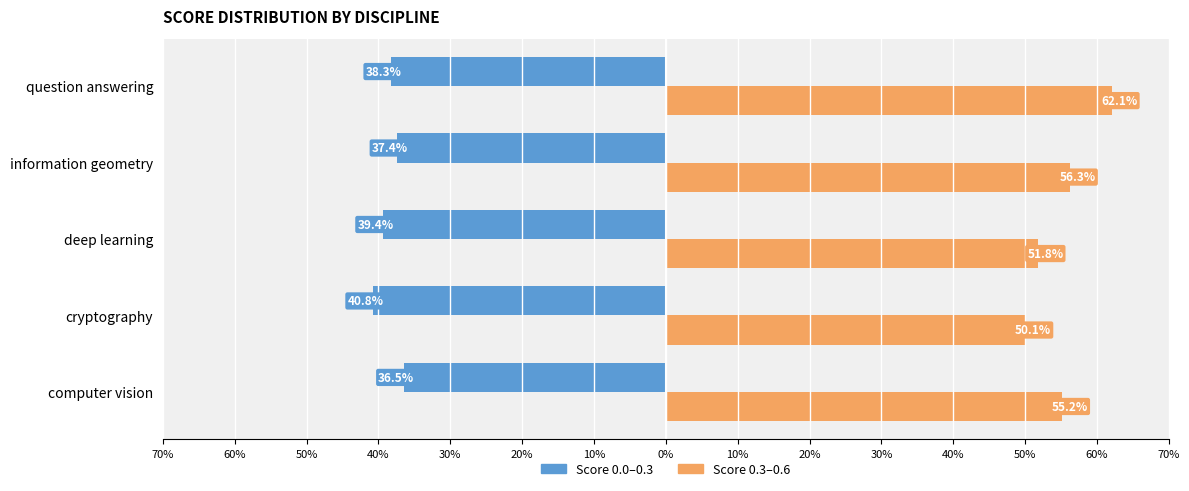

The 0.0–0.3 range series shows -37.4 at information geometry. True or false?

True